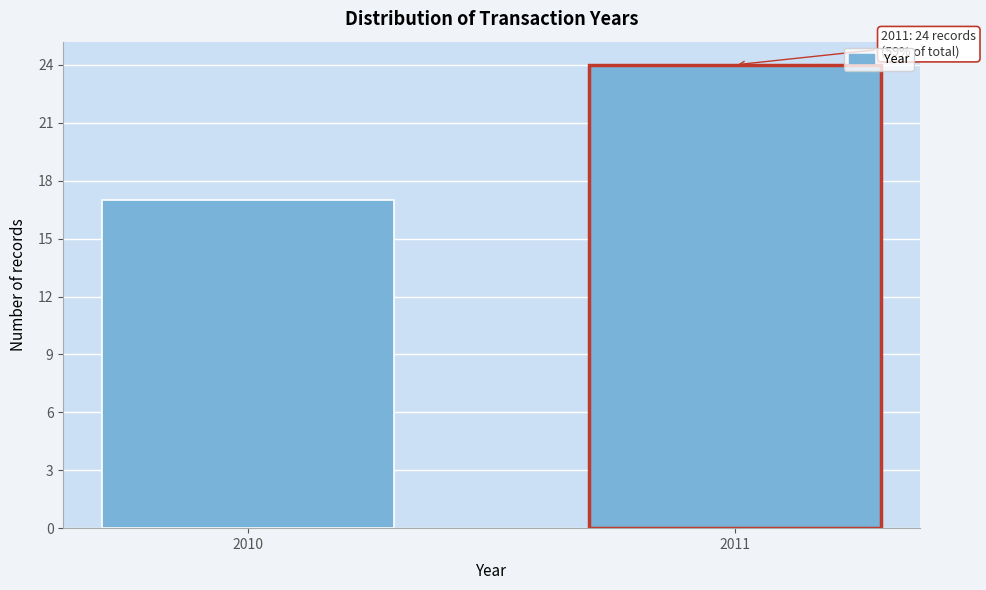

Reading right to left, list all the values displayed in this chart.

24	17